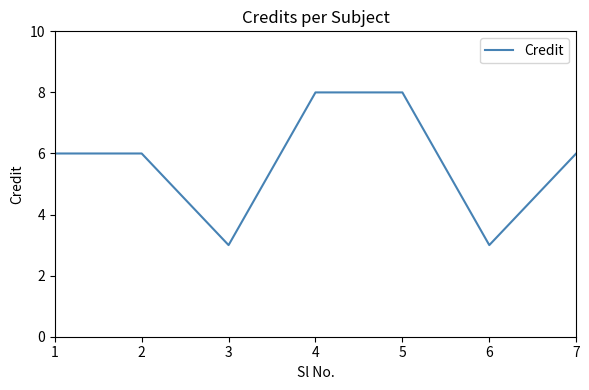

How many interior local valleys (lower than both neighbors) does the data have?

2